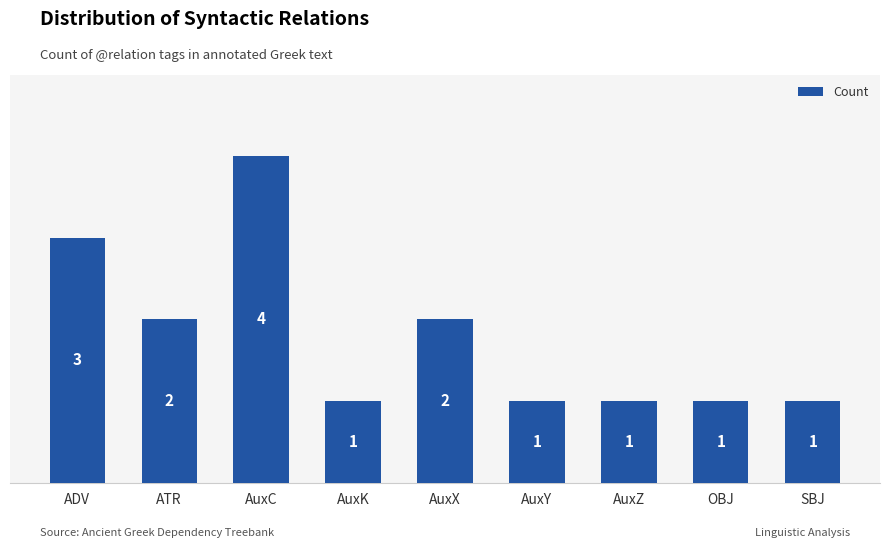

How many values are between 1 and 2?

7